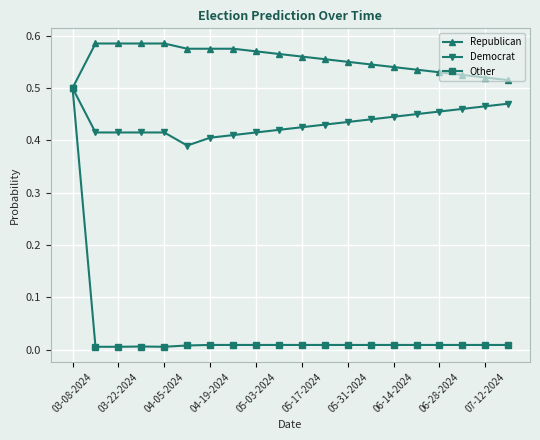

Which series has the largest total across all categories?

Republican